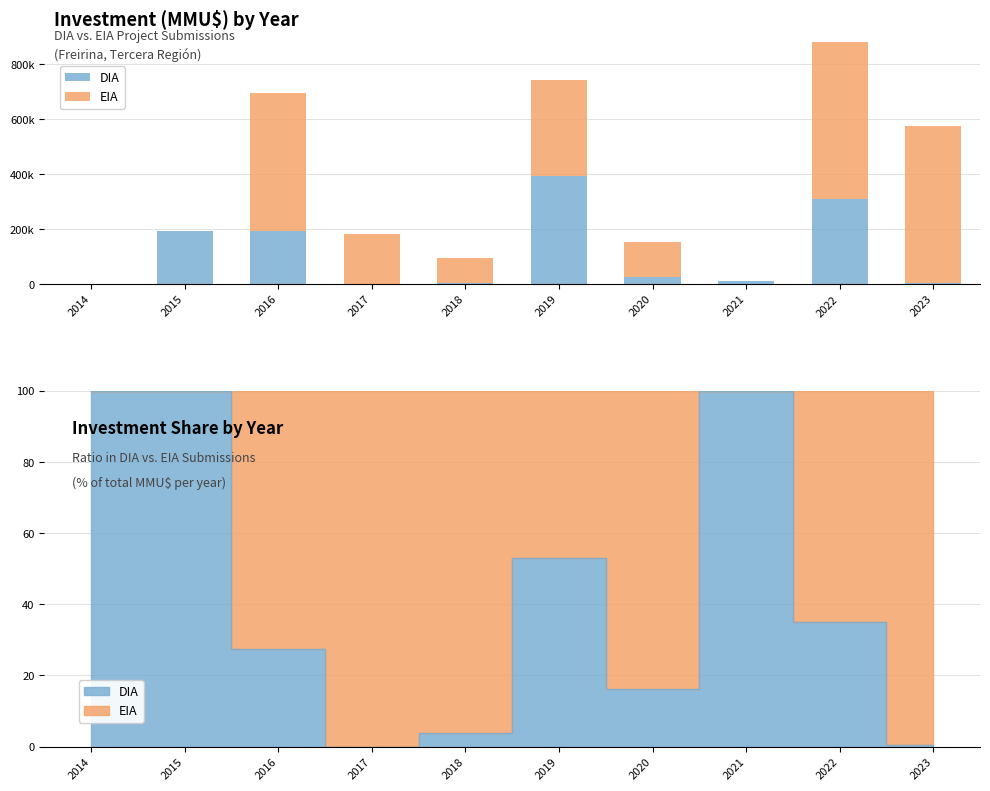

How many data points in EIA are less than 181652?

5